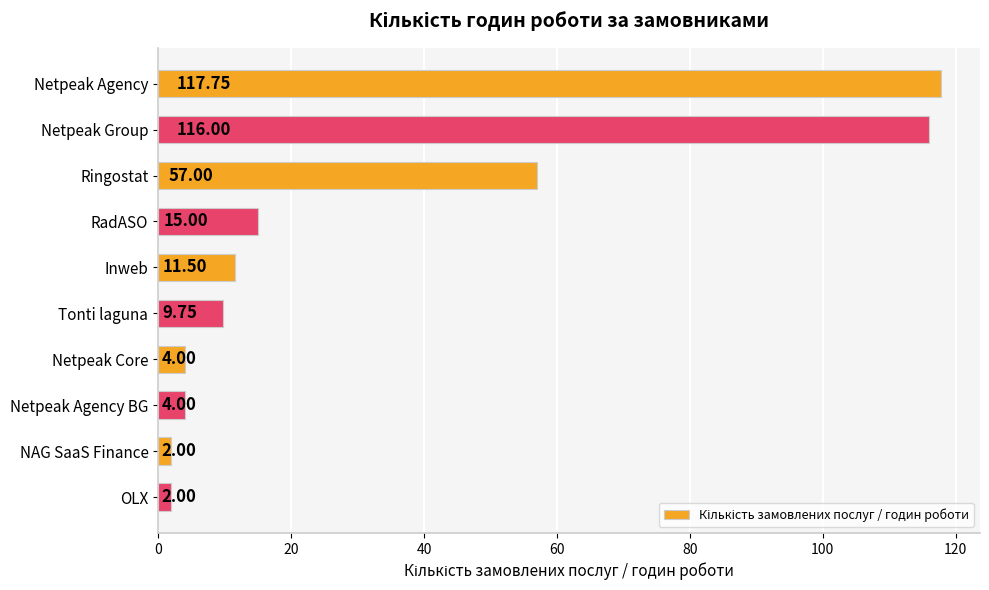

What is the label of the 9th bar from the bottom?

Netpeak Group